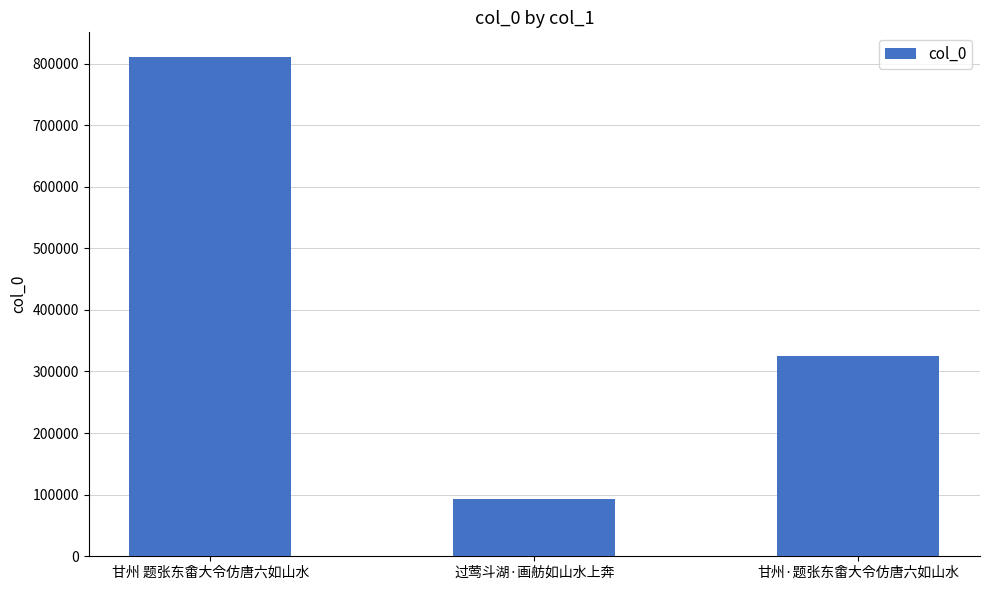

Rank the categories by value from lowest to highest.

过莺斗湖·画舫如山水上奔, 甘州·题张东畬大令仿唐六如山水, 甘州 题张东畬大令仿唐六如山水